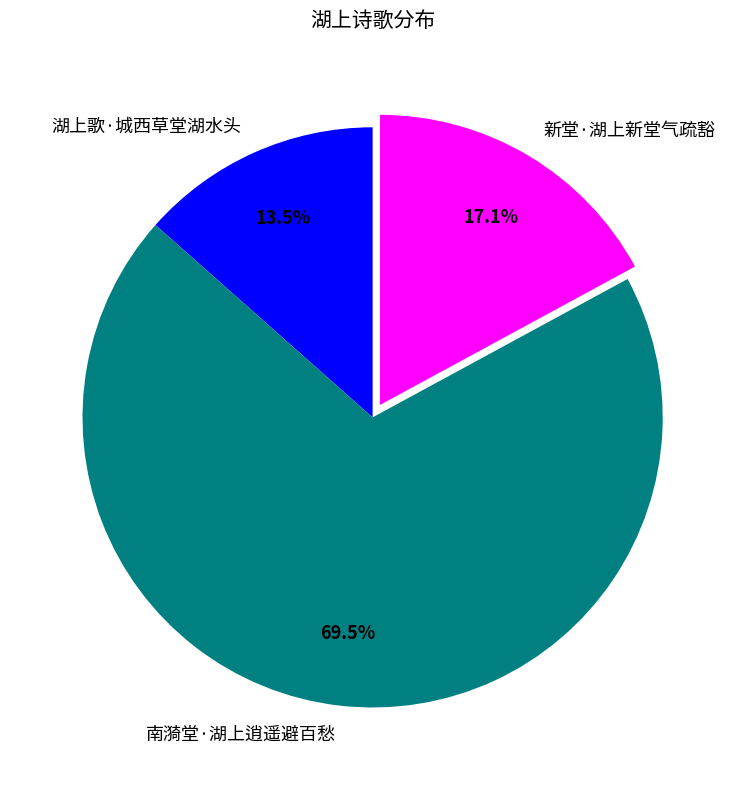

Which has a higher value, 湖上歌·城西草堂湖水头 or 南漪堂·湖上逍遥避百愁?

南漪堂·湖上逍遥避百愁